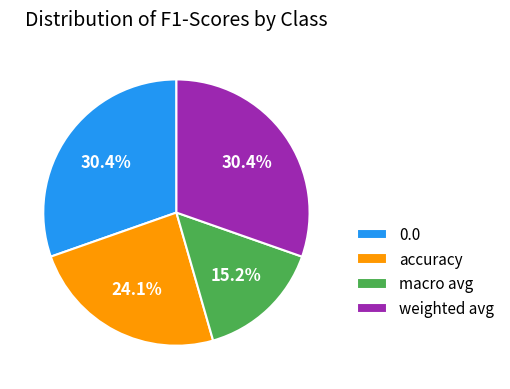

Combined, what portion of the pie is accuracy and macro avg?

39.3%